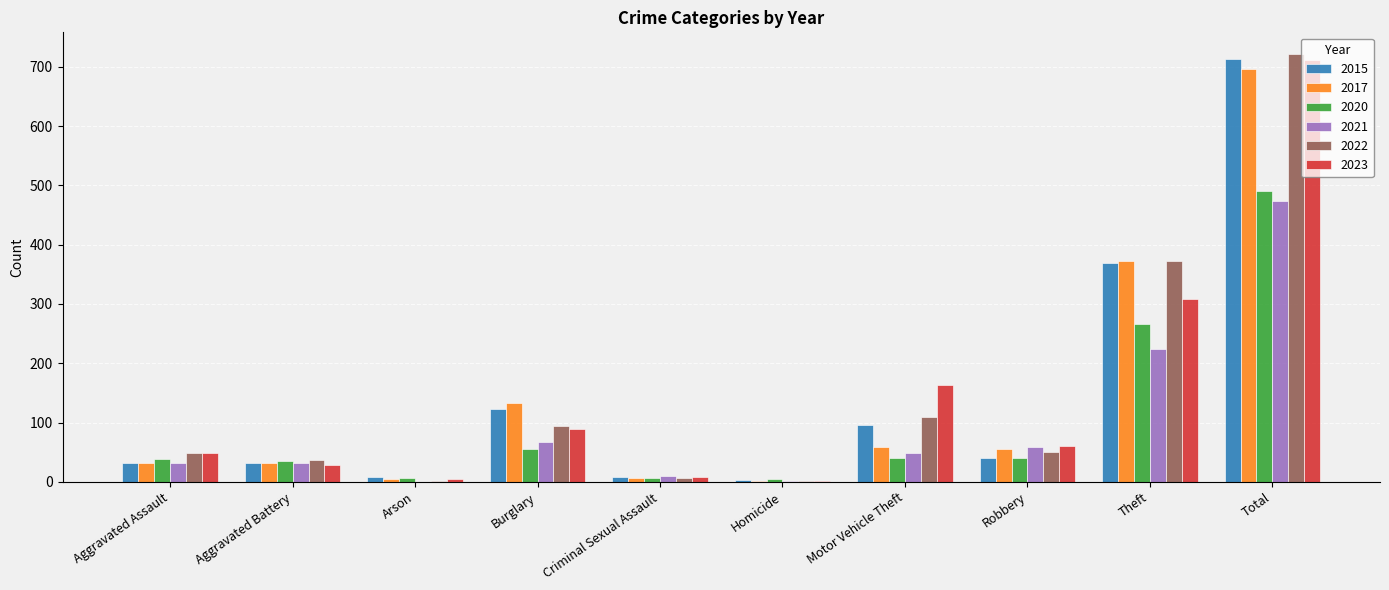

At which label is 2015 closest to 358?

Theft